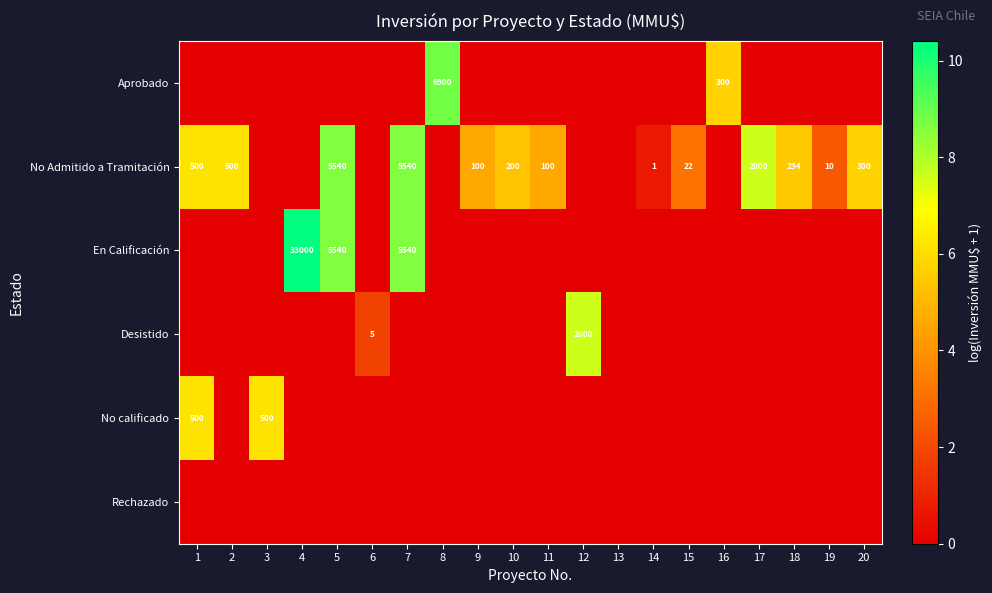

True or false: No calificado has a value of 121 at 3.

False